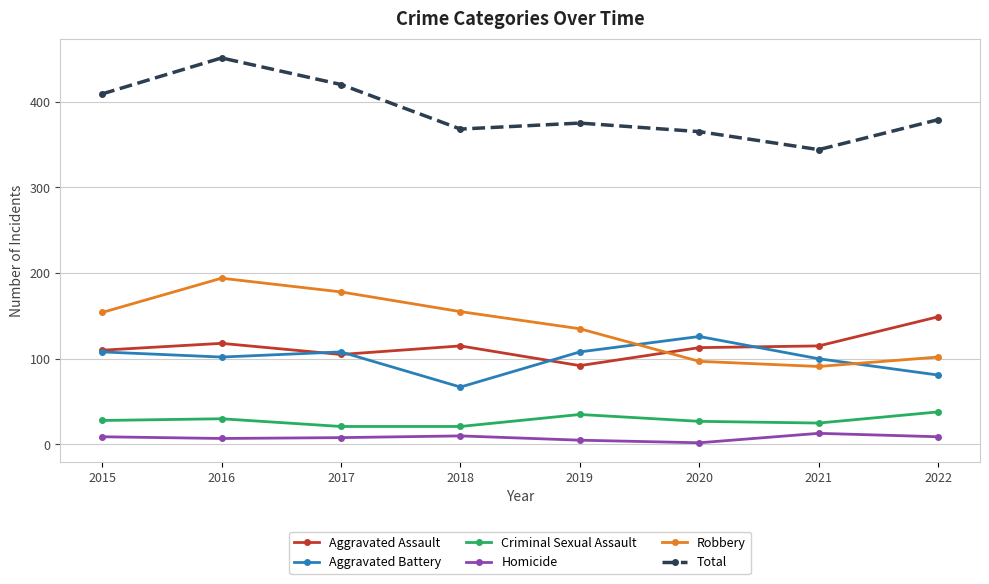

What is the maximum value shown in the chart?

451